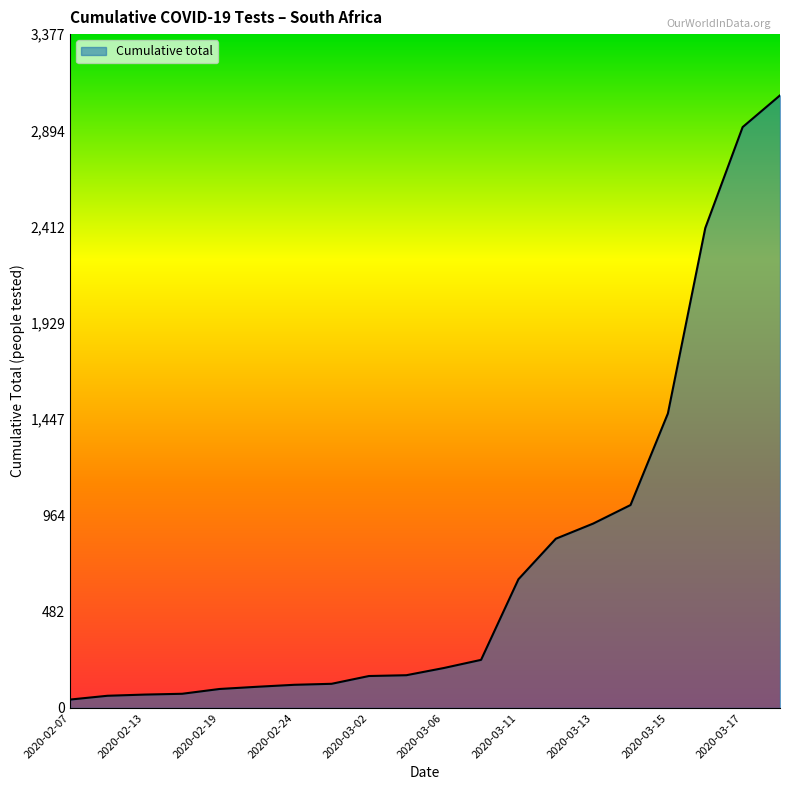

What is the difference between the maximum and minimum values?

3028